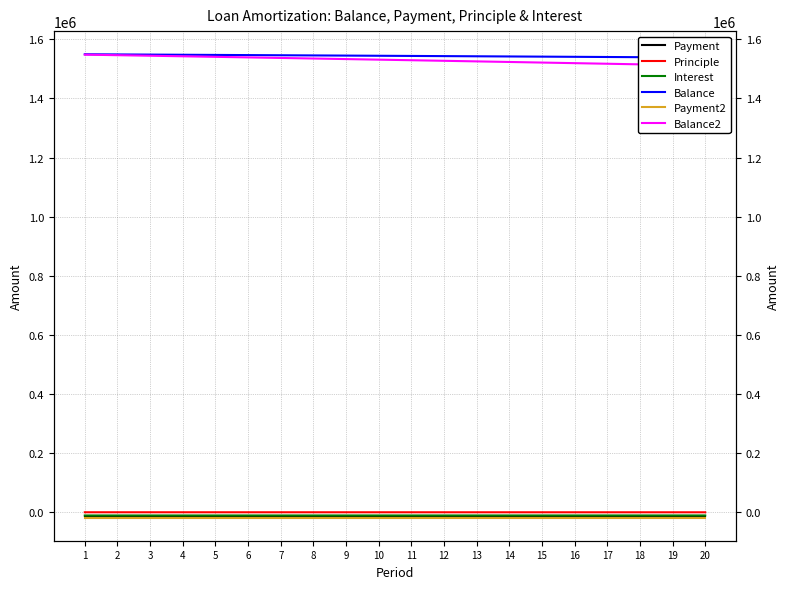

True or false: Principle has more than 2 interior local peaks.

False